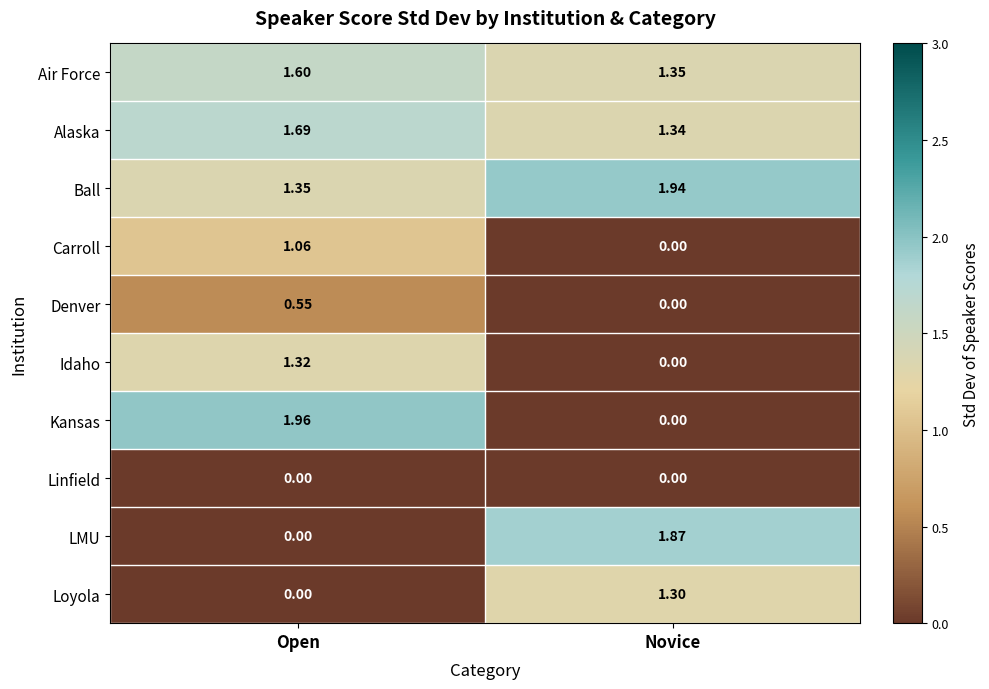

Where is Carroll nearest to the value 0?

Novice